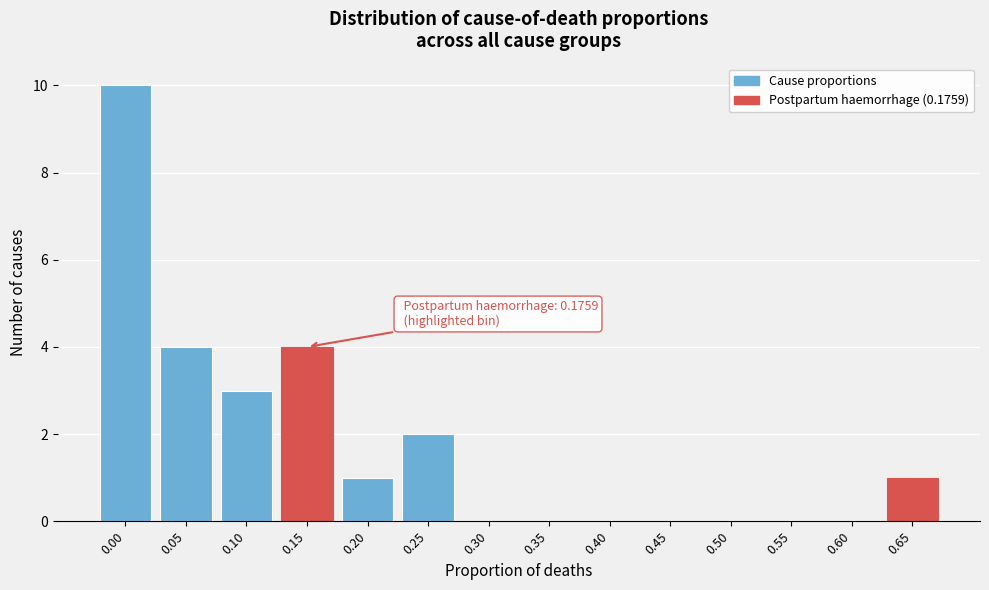

Reading left to right, what are all the values shown in this chart?

0.00=10	0.05=4	0.10=3	0.15=4	0.20=1	0.25=2	0.30=0	0.35=0	0.40=0	0.45=0	0.50=0	0.55=0	0.60=0	0.65=1